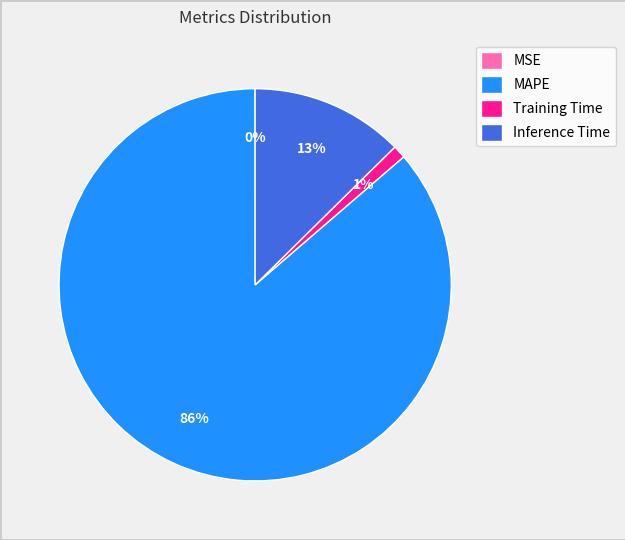

Which has a higher value, Training Time or MAPE?

MAPE